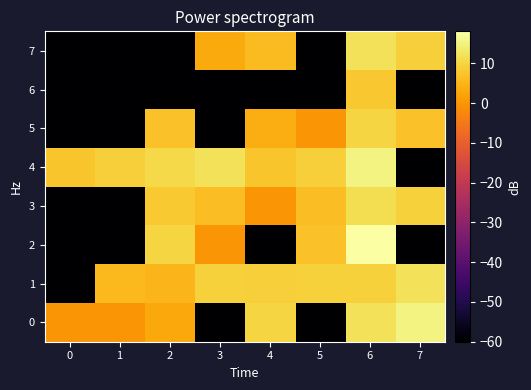

At which category is the sum across all series the highest?

6